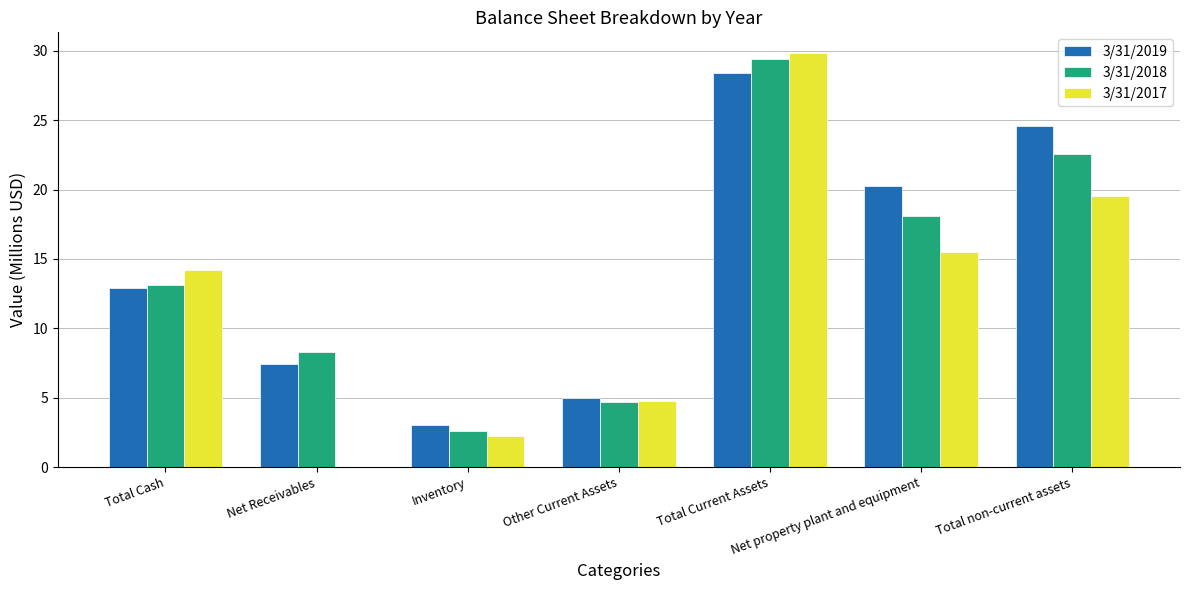

Are the bars horizontal?

No